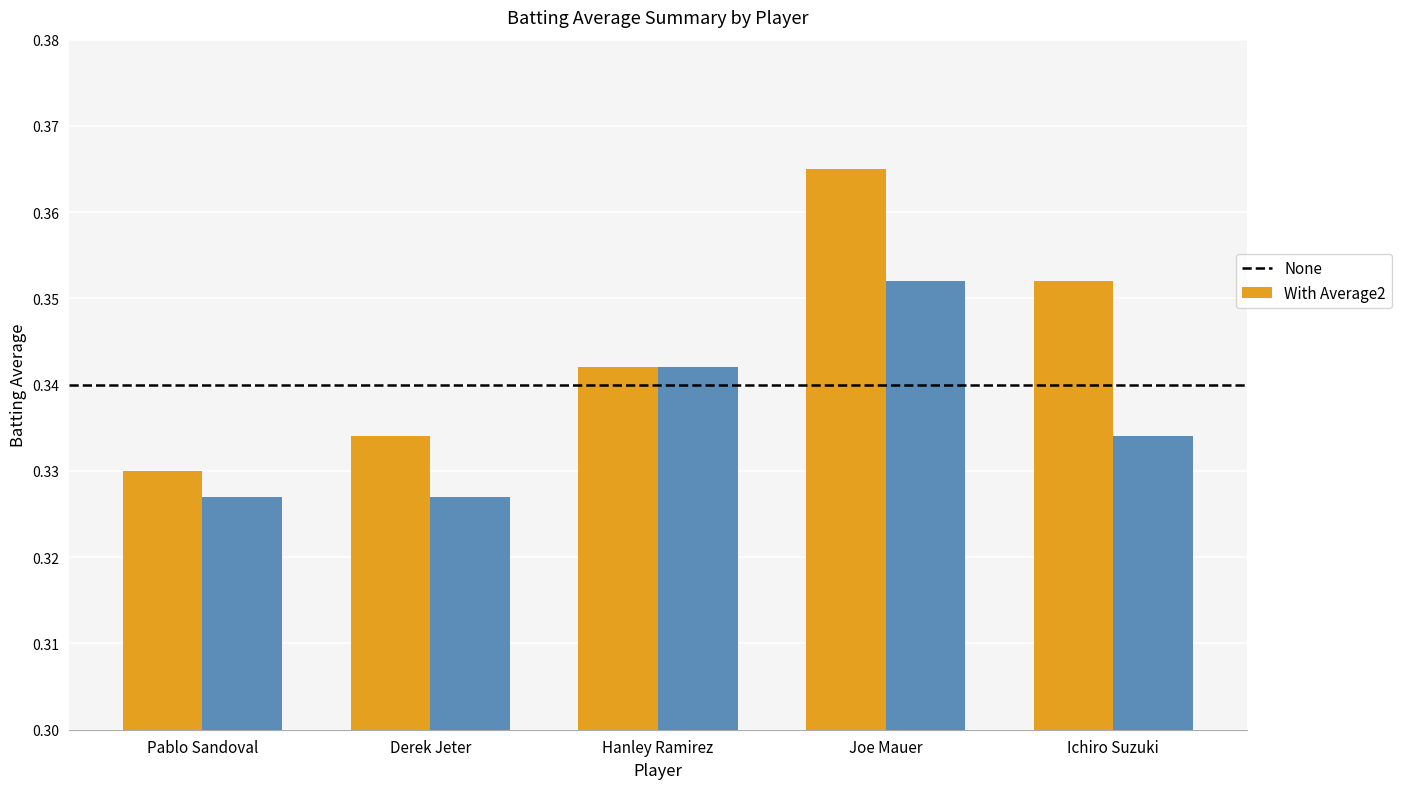

Which label corresponds to the largest value in the chart?

Joe Mauer